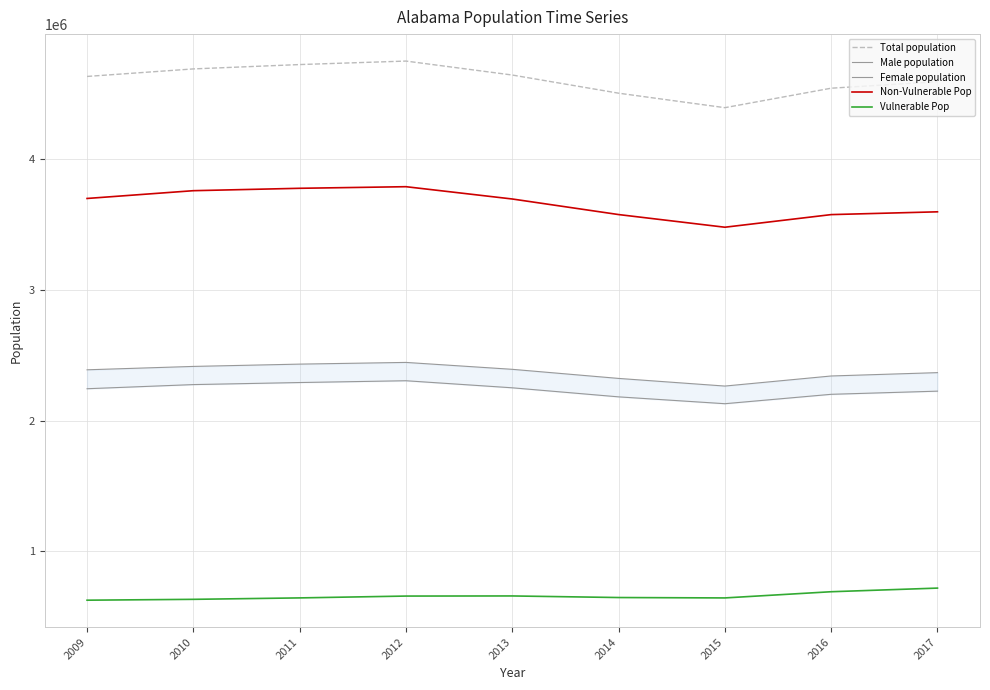

At how many categories does at least one series exceed 2790570?

9